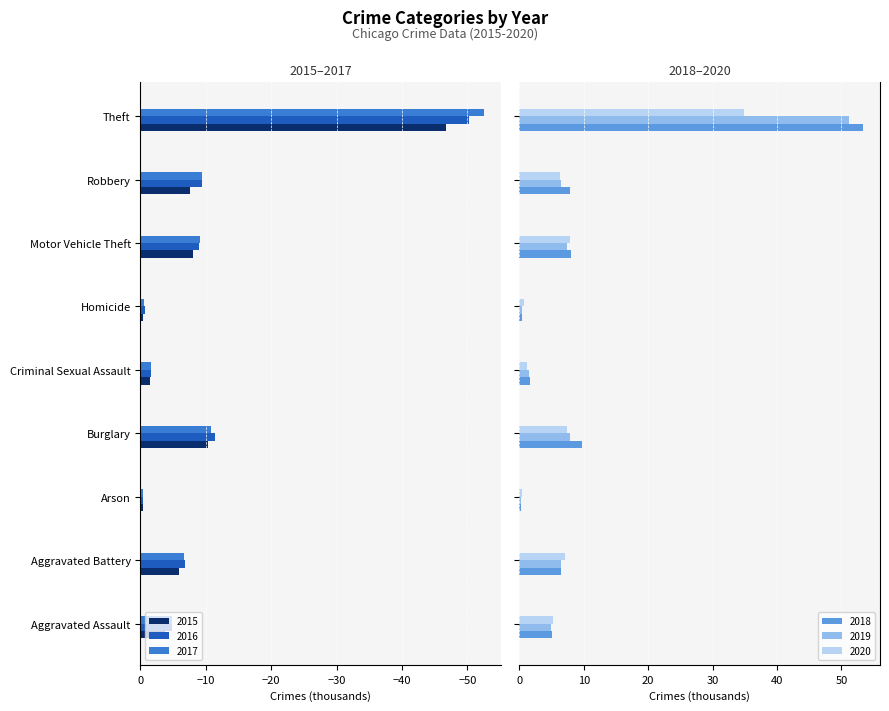

Read the 2016 value at Arson.

-0.4